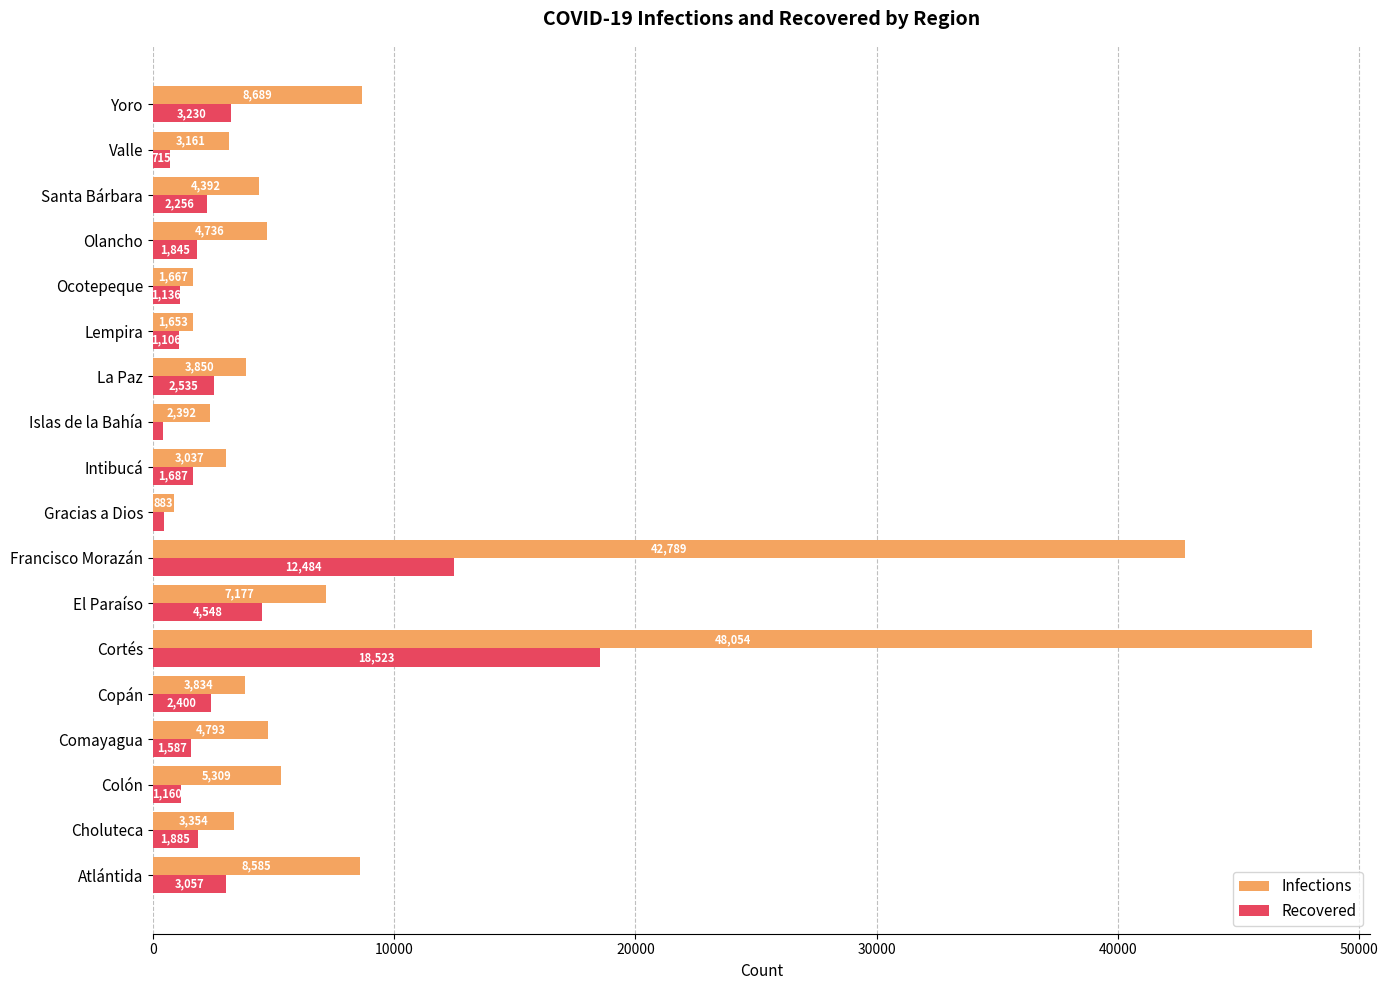

List the series in order of their overall mean, highest first.

Infections, Recovered